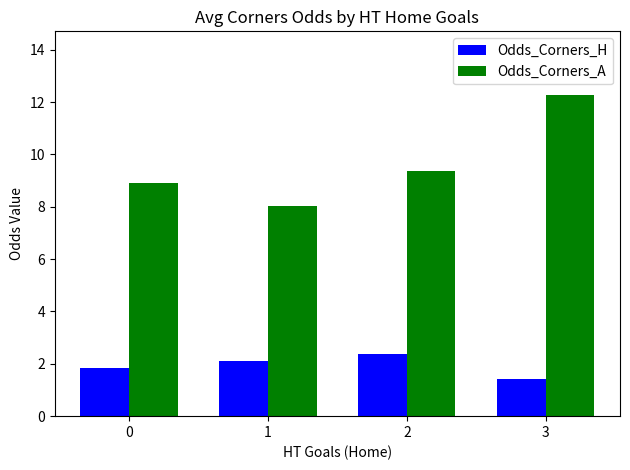

List the series in order of their overall mean, lowest first.

Odds_Corners_H, Odds_Corners_A